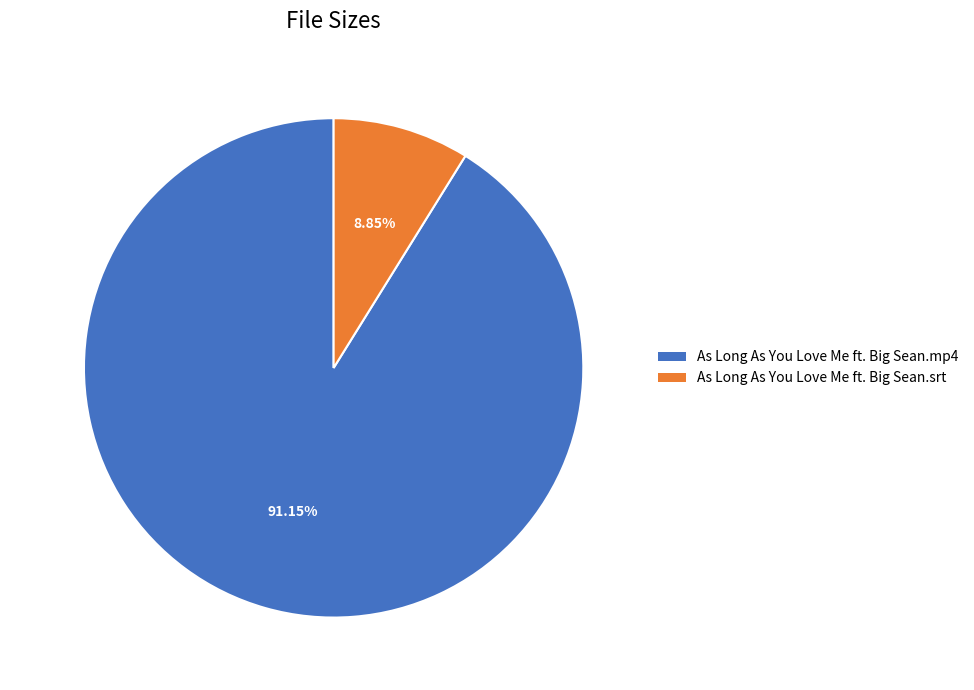

To the nearest percent, what is the average slice percentage?

50%